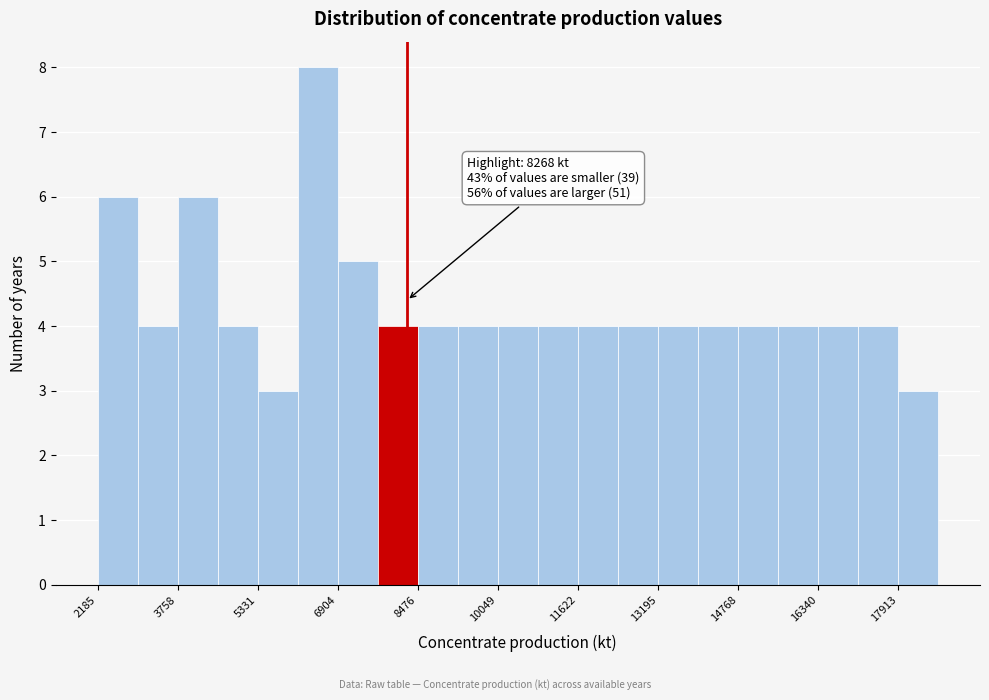

Around what value on the x-axis is the tallest bar? Give the approximate position of its centre, as read against the axis.

6600